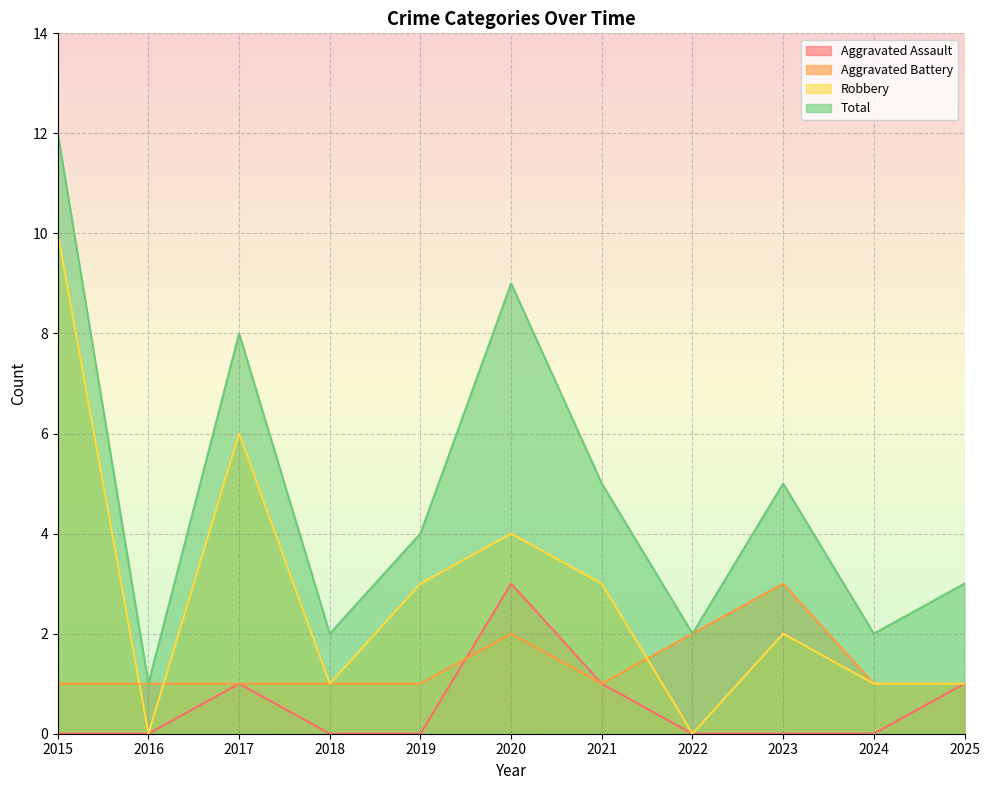

What is the sum of the Robbery values at 2024 and 2020?

5